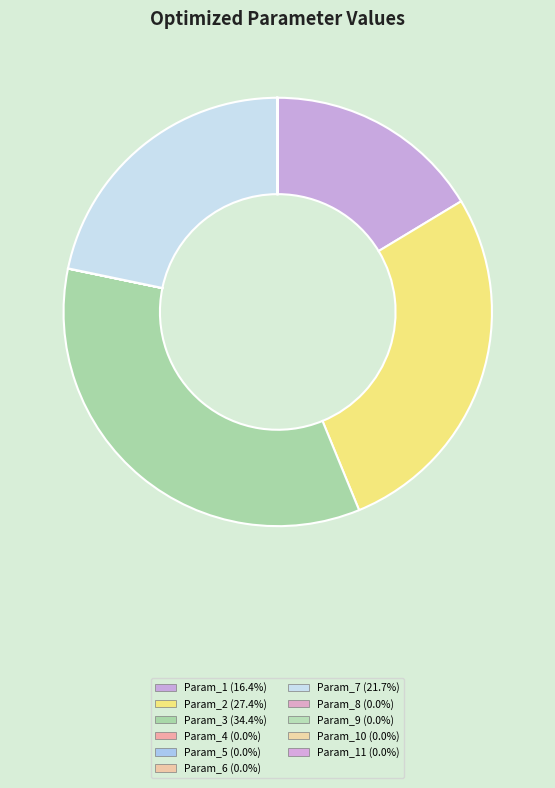

Count the number of slices in the pie.

11